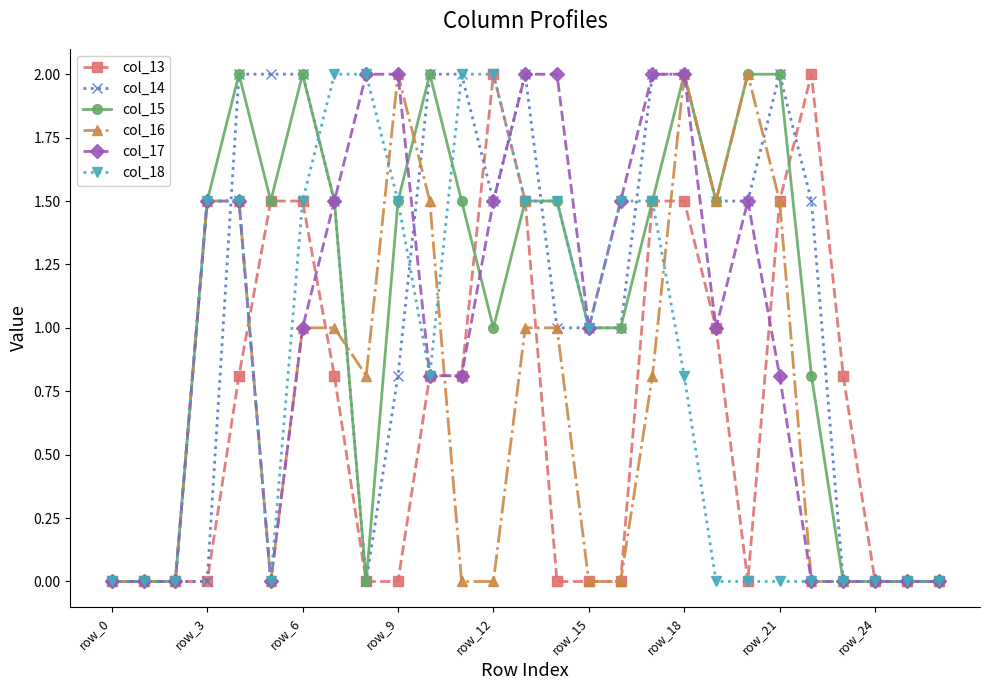

What is the greatest value displayed?

2.0